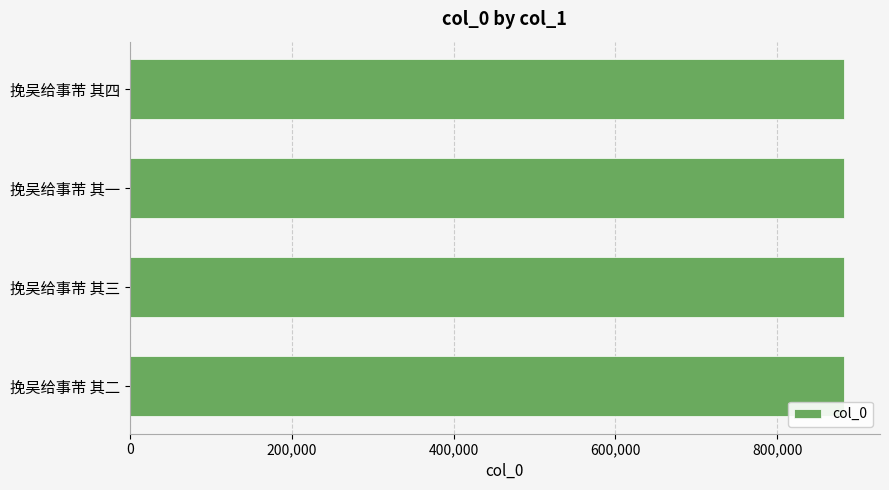

Count the number of categories in the chart.

4